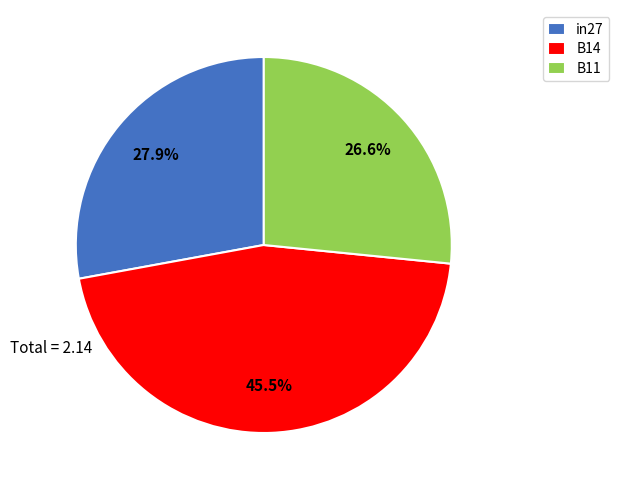

To the nearest percent, what percentage of the pie is B11?

27%